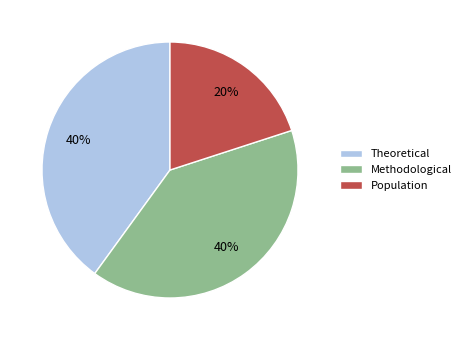

How many slices are in this pie chart?

3